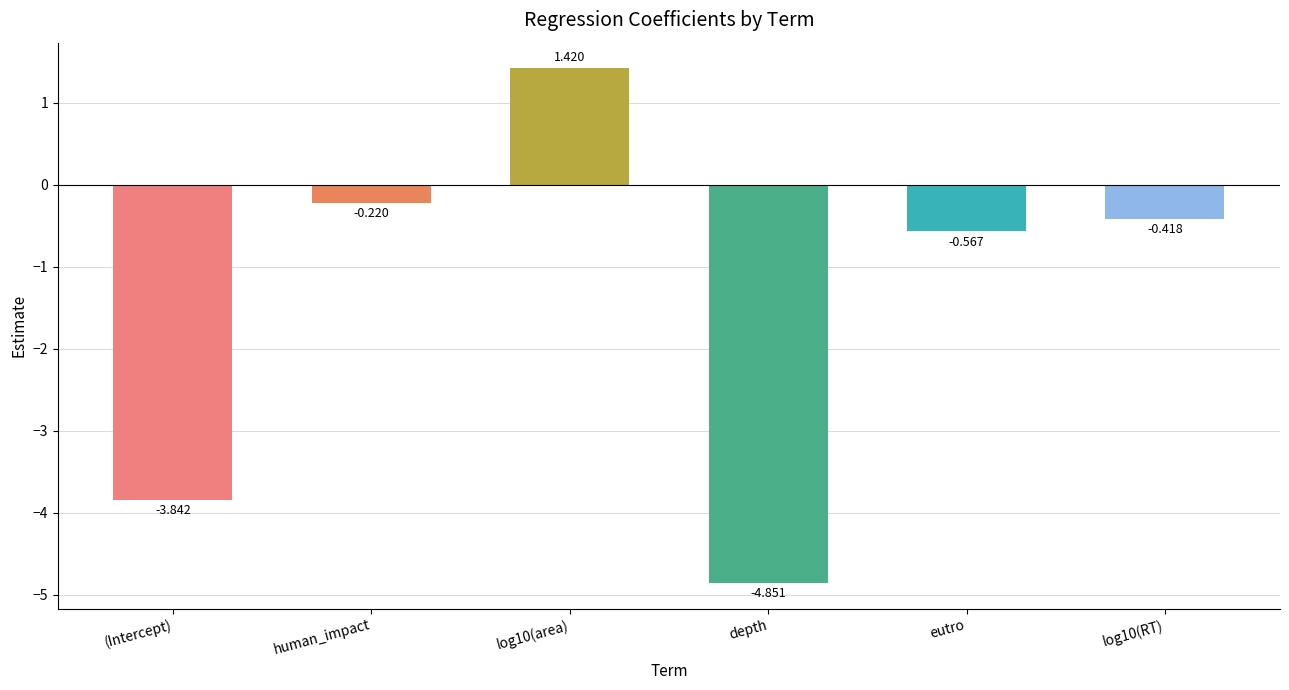

What is the difference between the second highest and second lowest values?

3.6